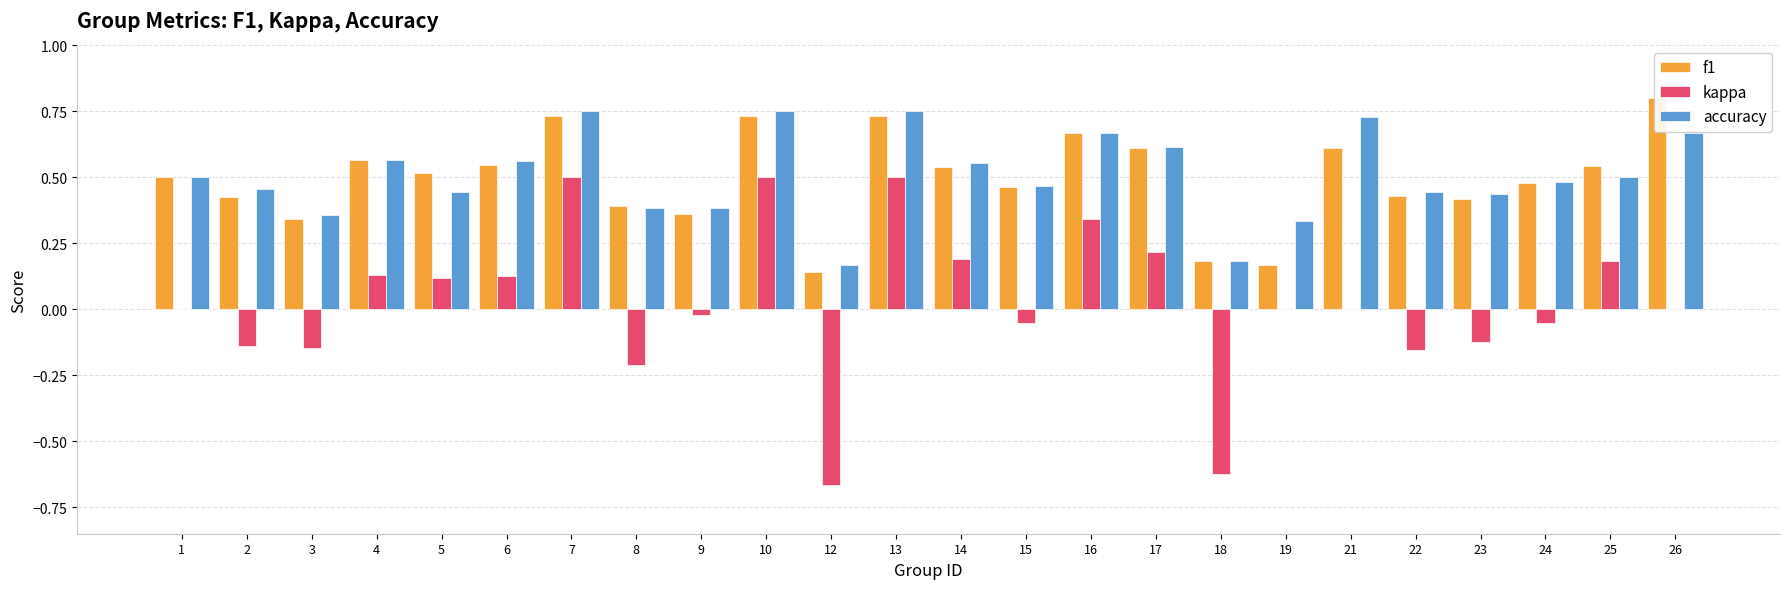

At 14, list the series in order from largest to smallest.

accuracy, f1, kappa